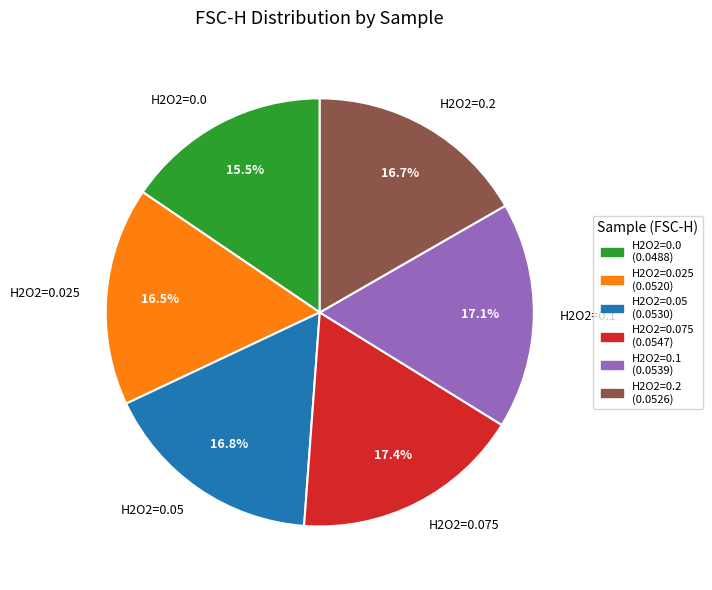

Combined, what portion of the pie is H2O2=0.025 and H2O2=0.1?

33.6%